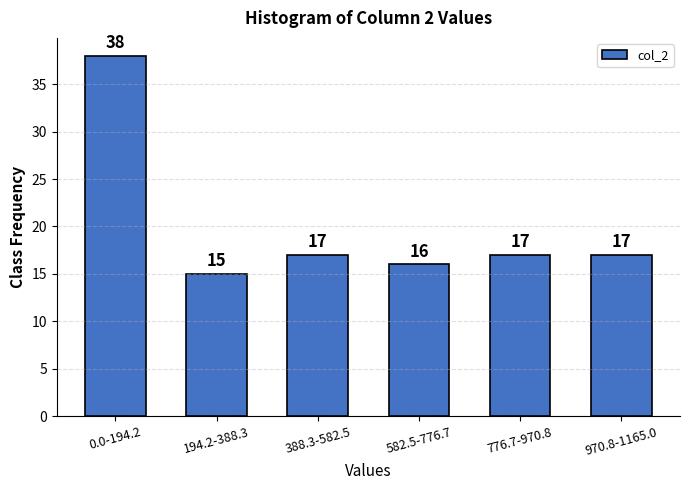

Reading left to right, extract all data points from this chart.

38	15	17	16	17	17